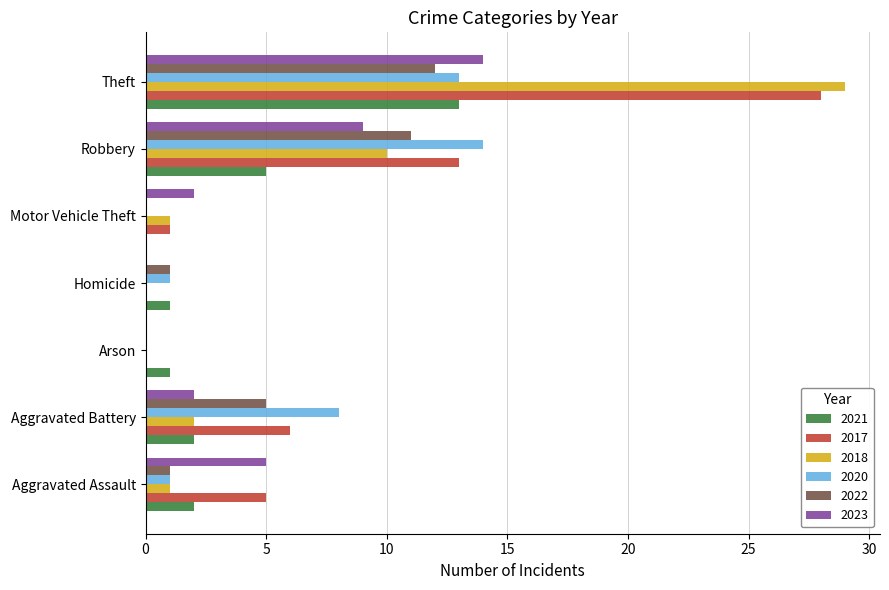

Which series changed the most between Motor Vehicle Theft and Robbery?

2020